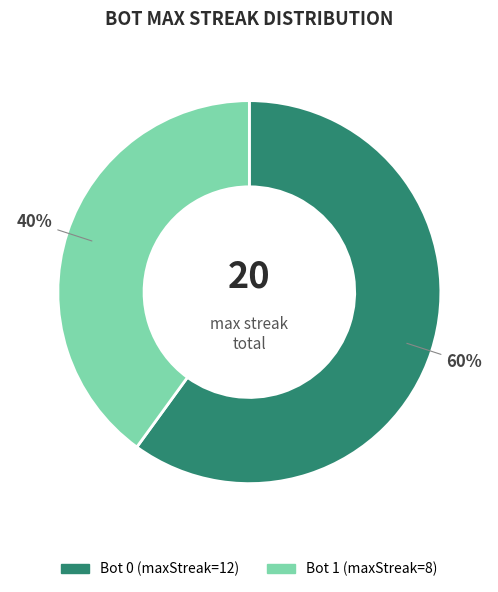

How many segments does this pie chart have?

2